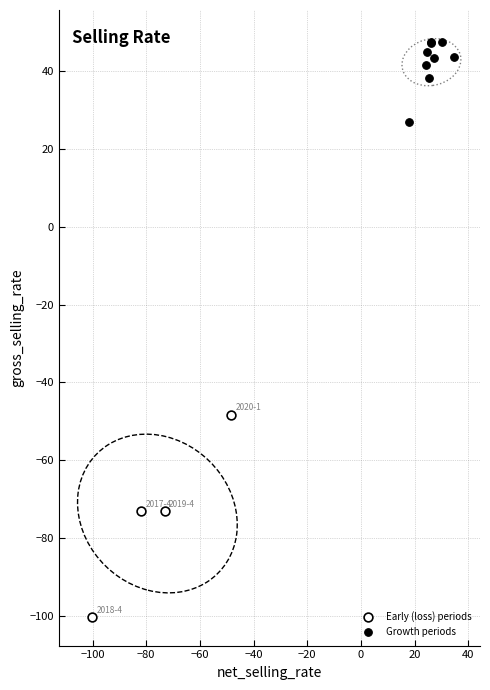

Which series reaches the maximum Y coordinate?

Growth periods